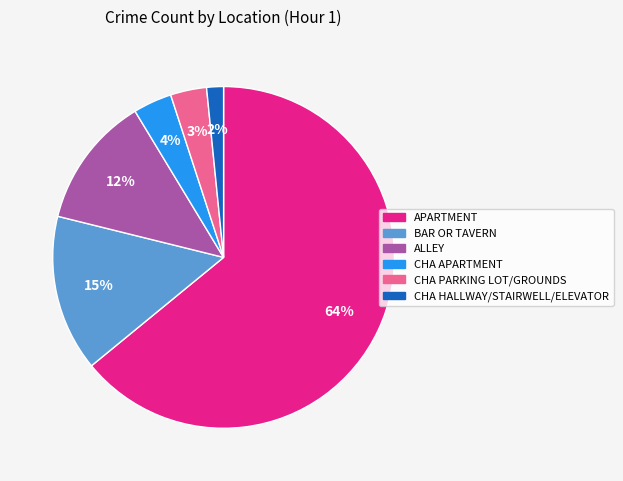

To the nearest percent, what percentage of the pie is CHA HALLWAY/STAIRWELL/ELEVATOR?

2%